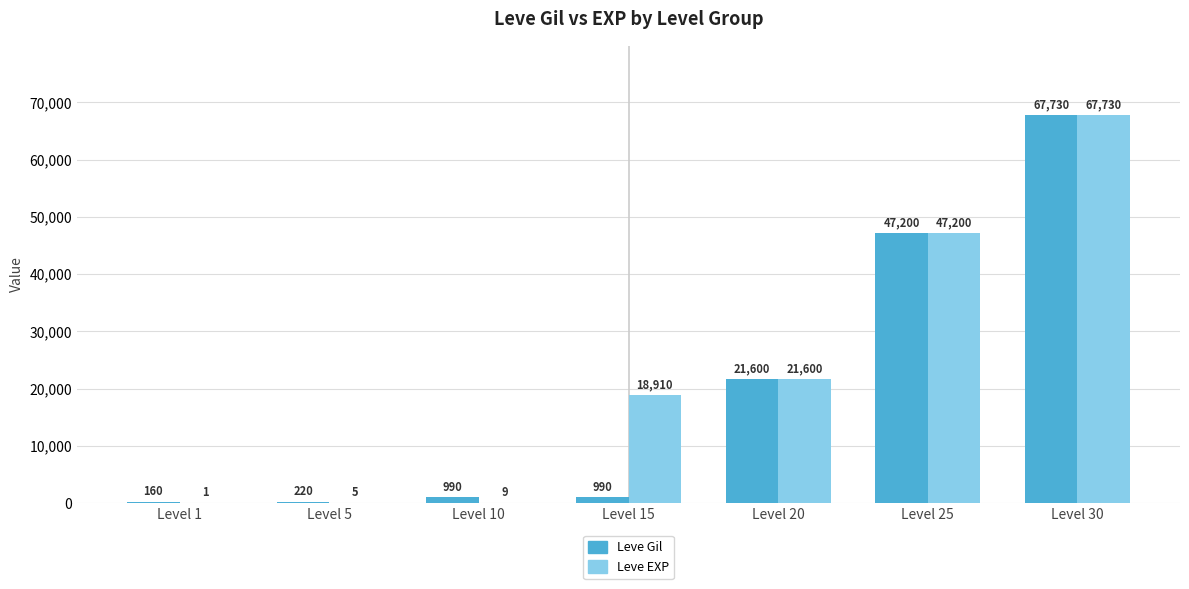

What are all the series names shown in the legend?

Leve Gil, Leve EXP